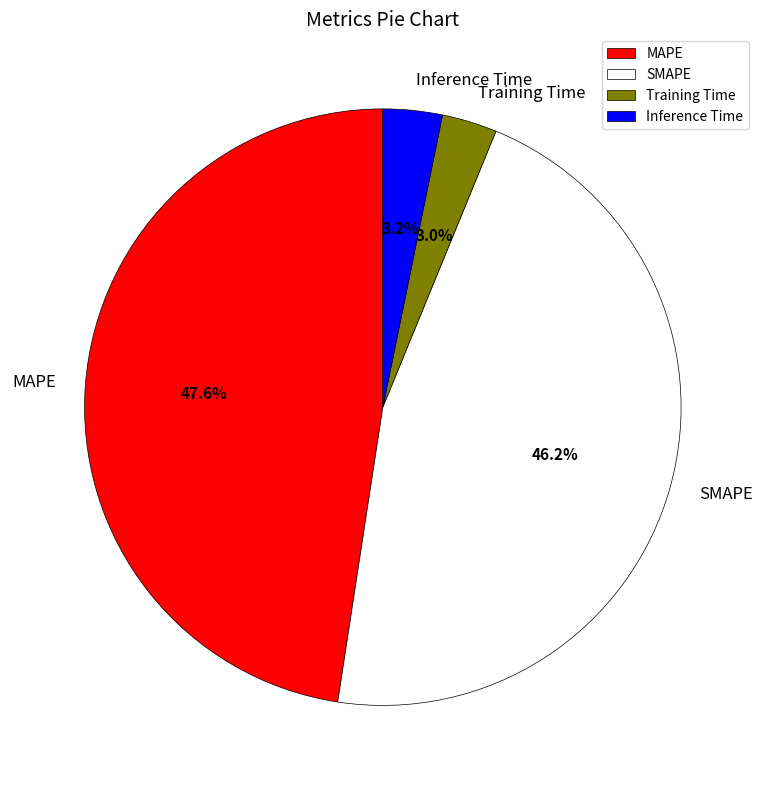

Does any single category account for the majority?

No